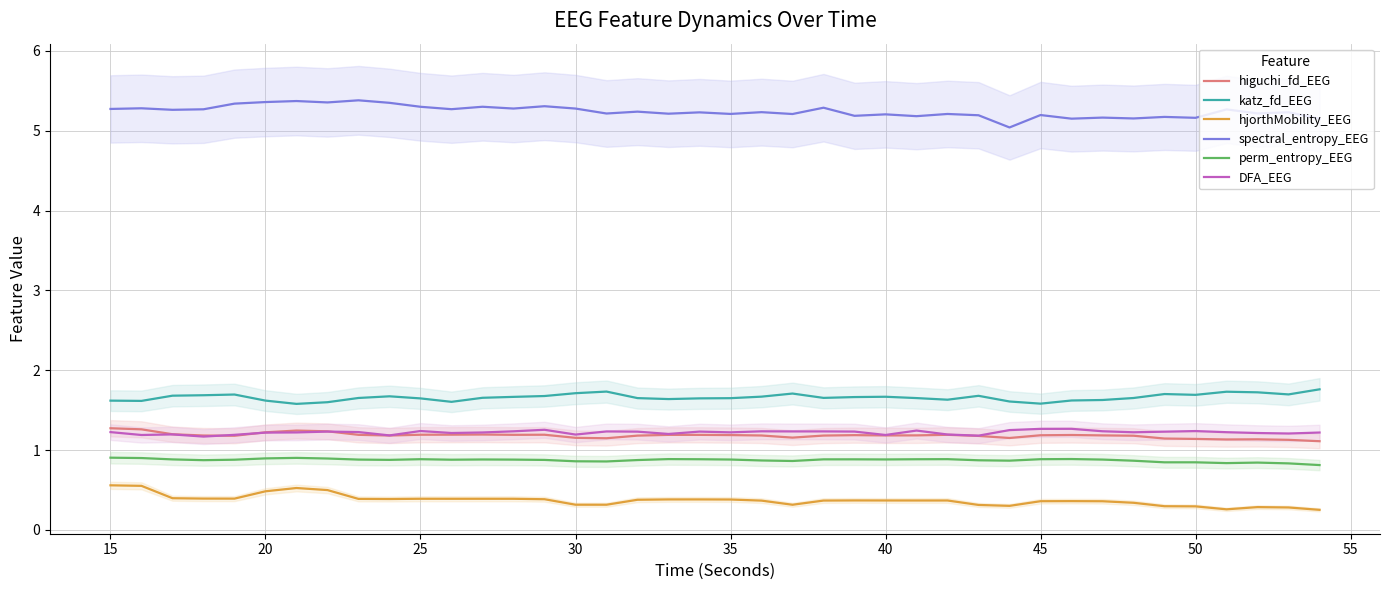

True or false: hjorthMobility_EEG and spectral_entropy_EEG intersect in this chart.

False